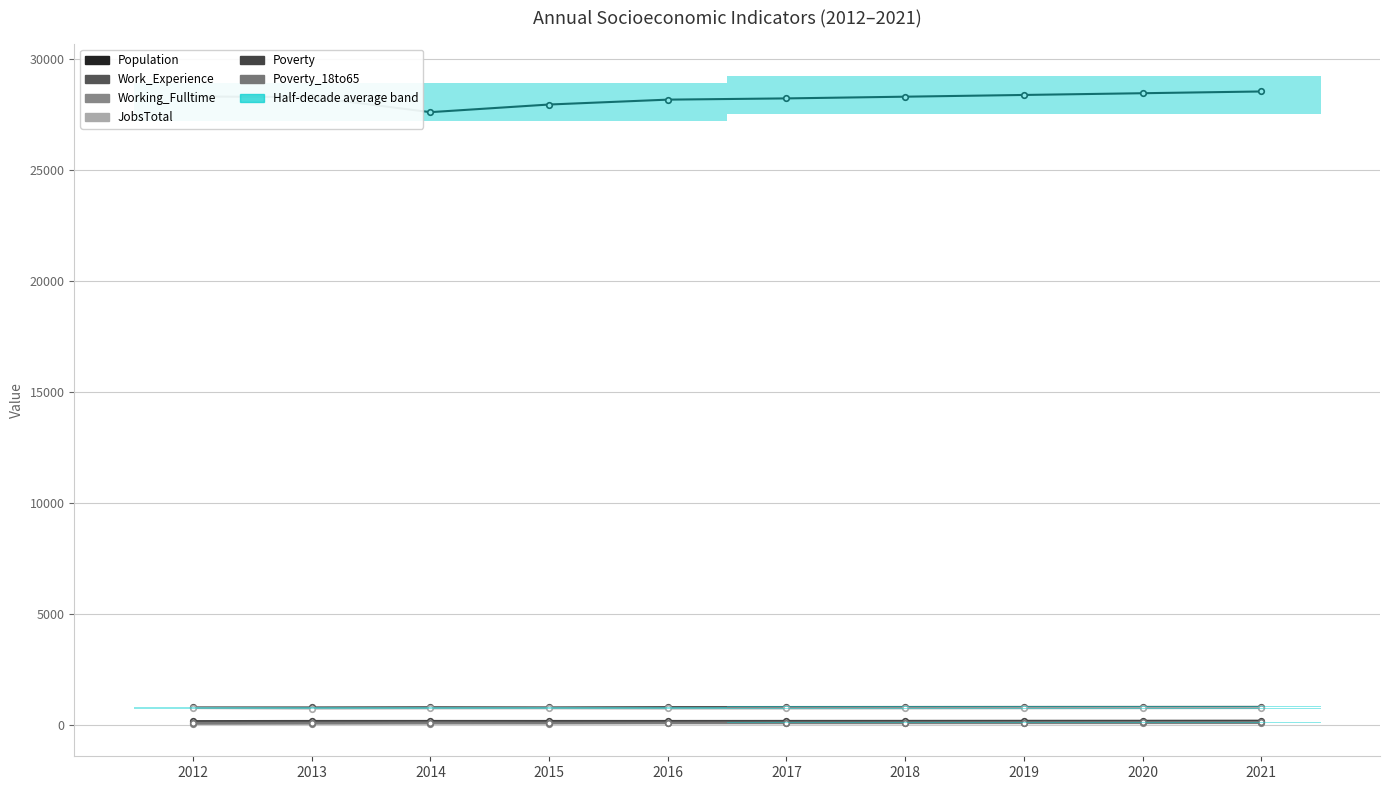

What is the smallest value displayed?

58